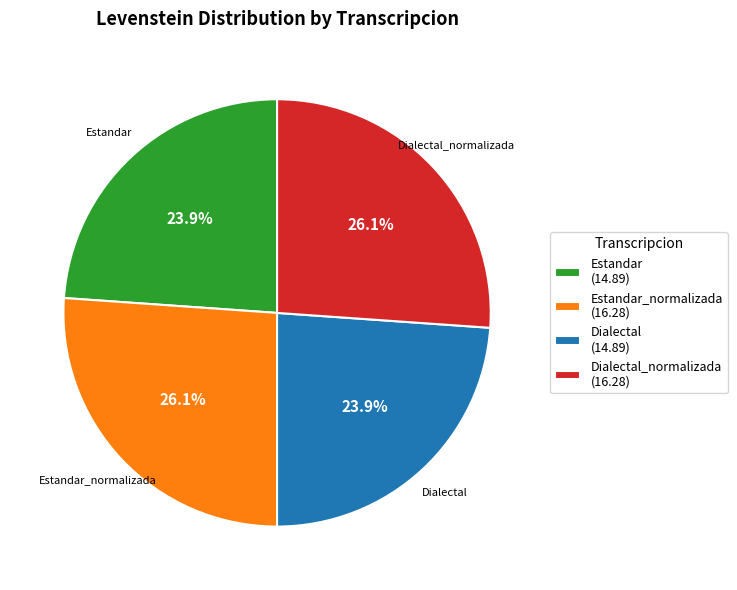

To the nearest percent, what is the average slice percentage?

25%